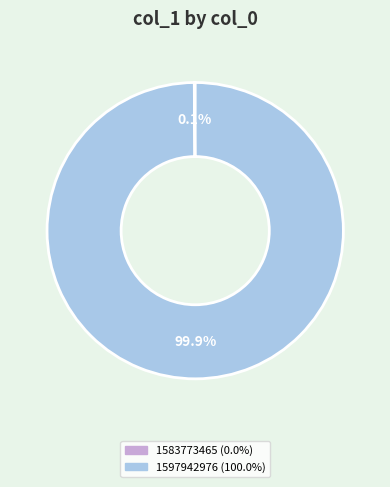

Which slice is the largest?

1597942976